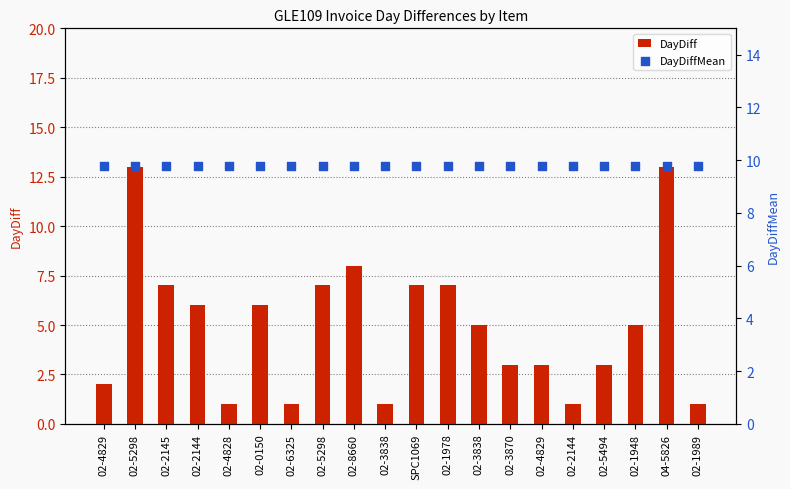

Which series contains the highest Y value?

DayDiff